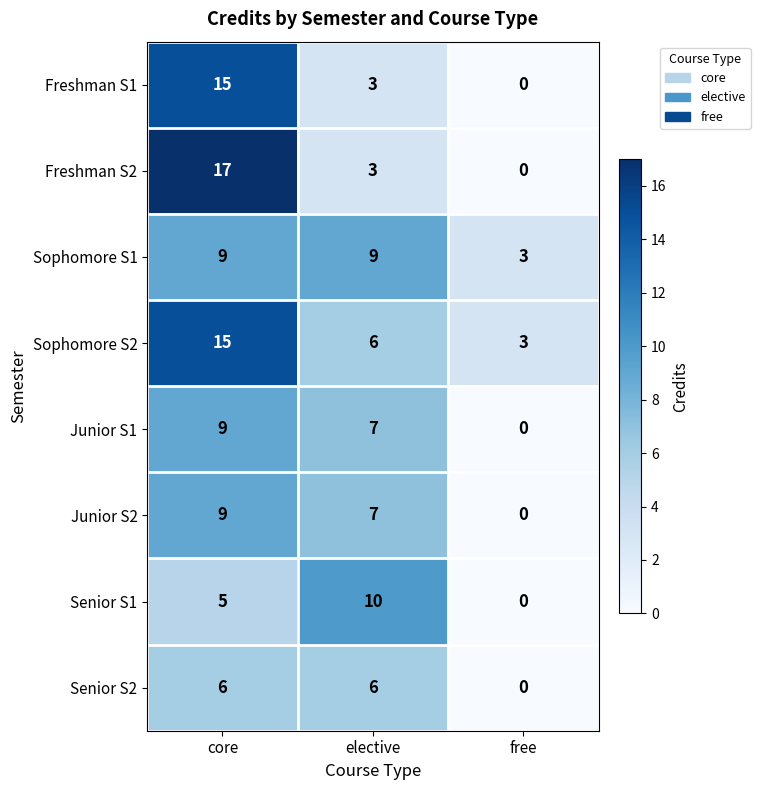

What is the average value of the Freshman S1 series?

6